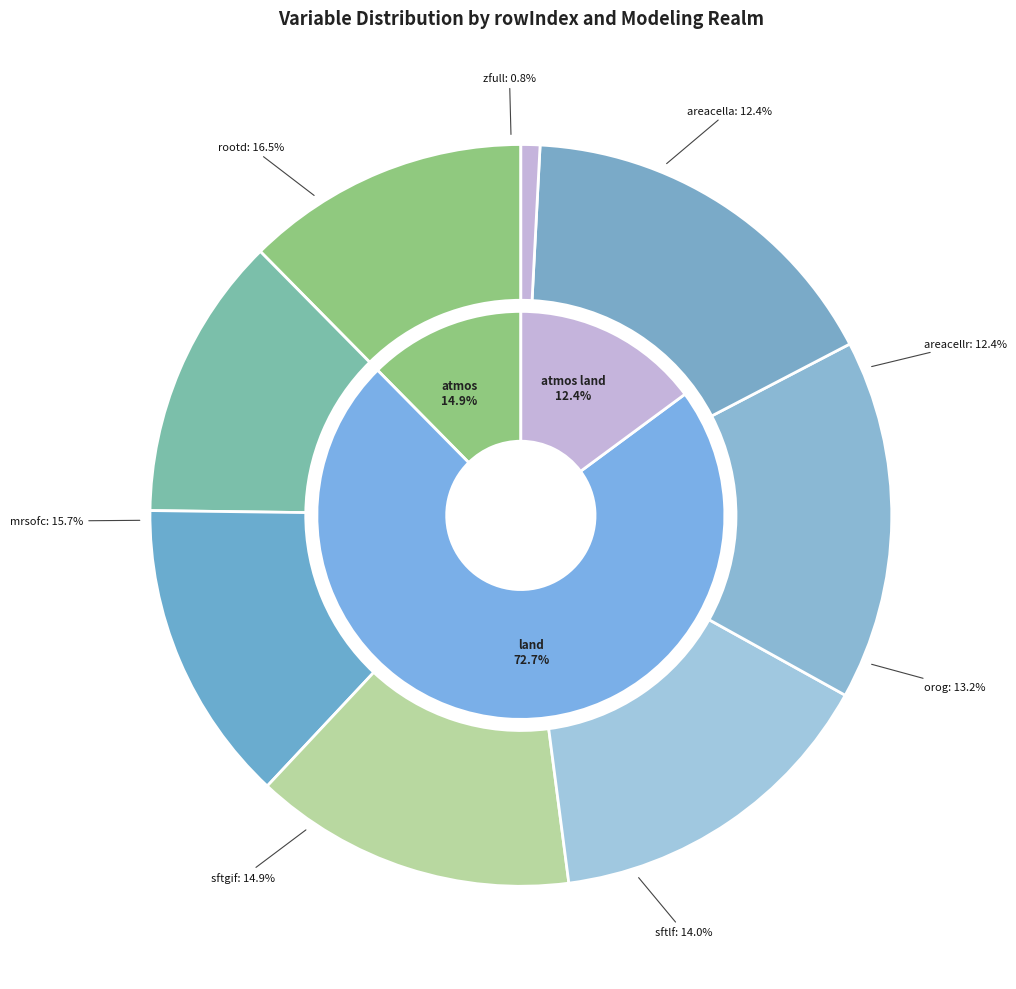

The Surface Altitude slice represents 13% of the pie. True or false?

True